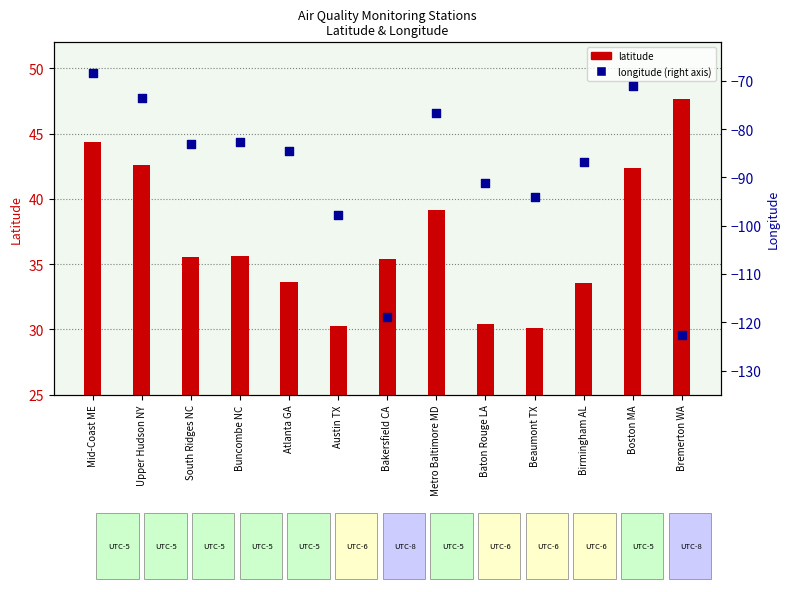

Which series reaches the maximum Y coordinate?

latitude